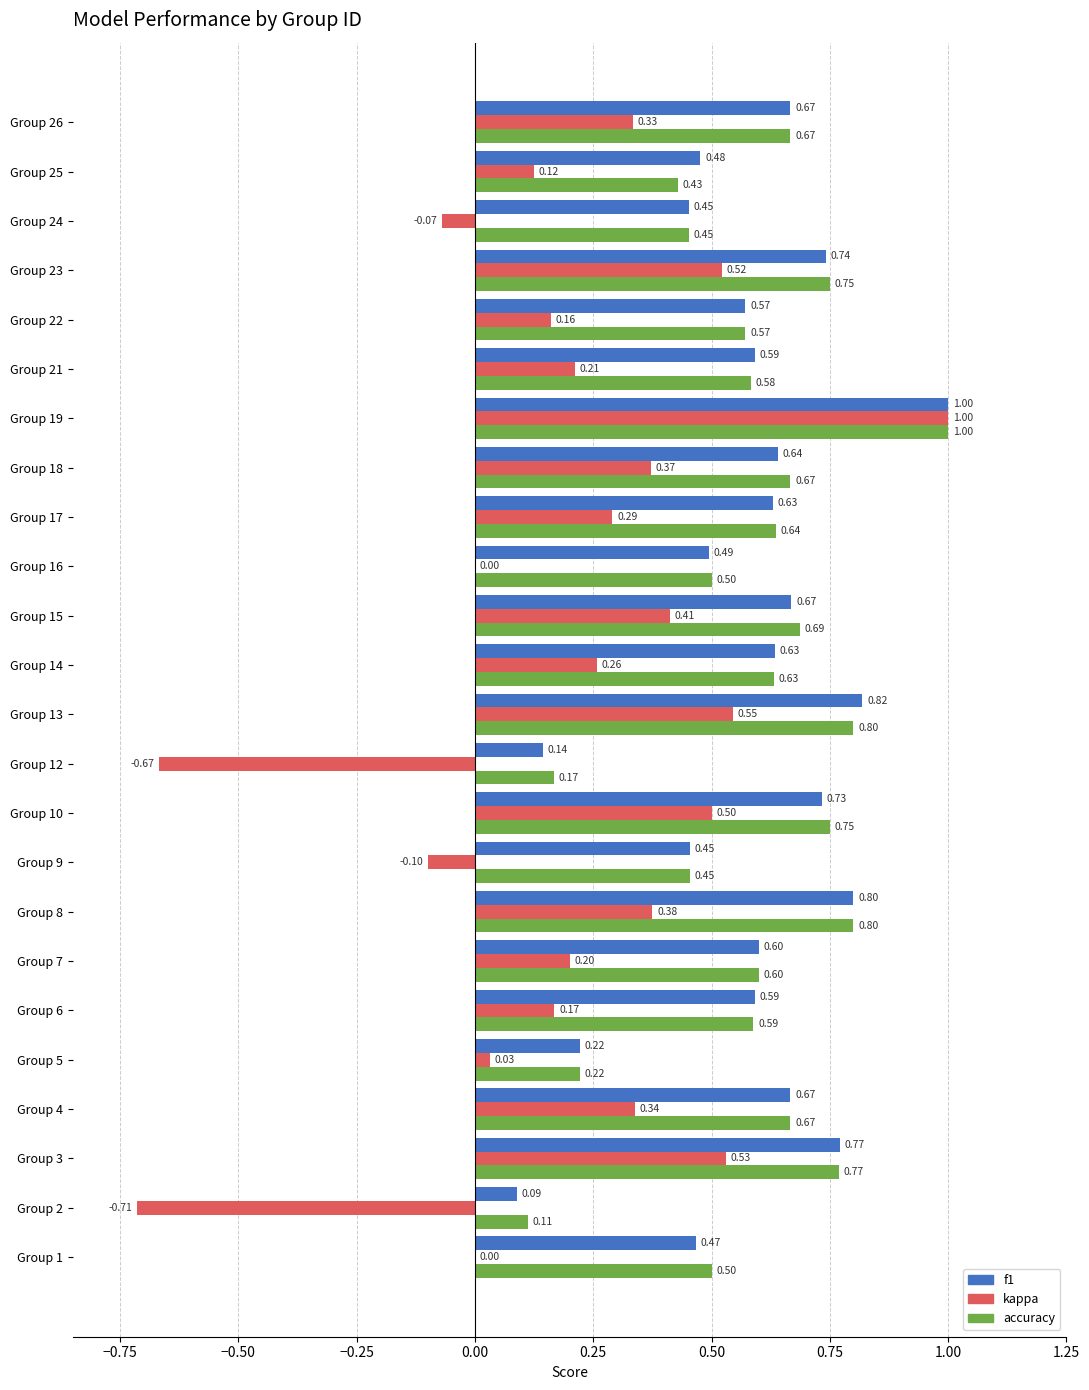

At which category is the sum across all series the highest?

Group 19